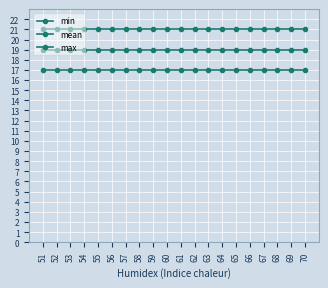

Which category has the highest value in the min series?

51